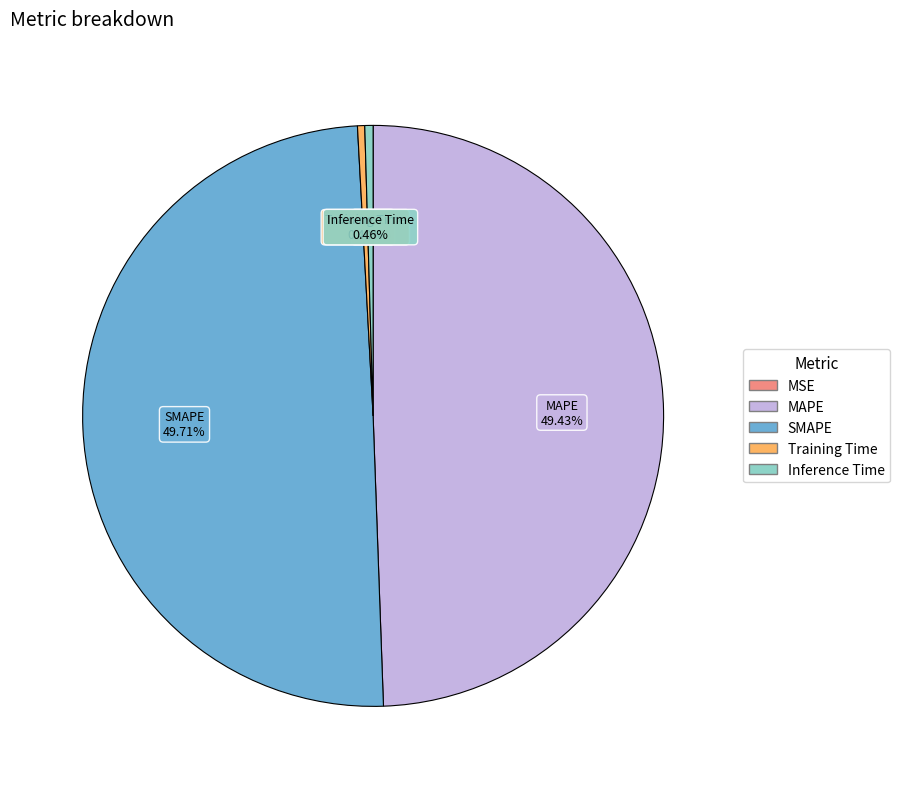

Which slice is the largest?

SMAPE